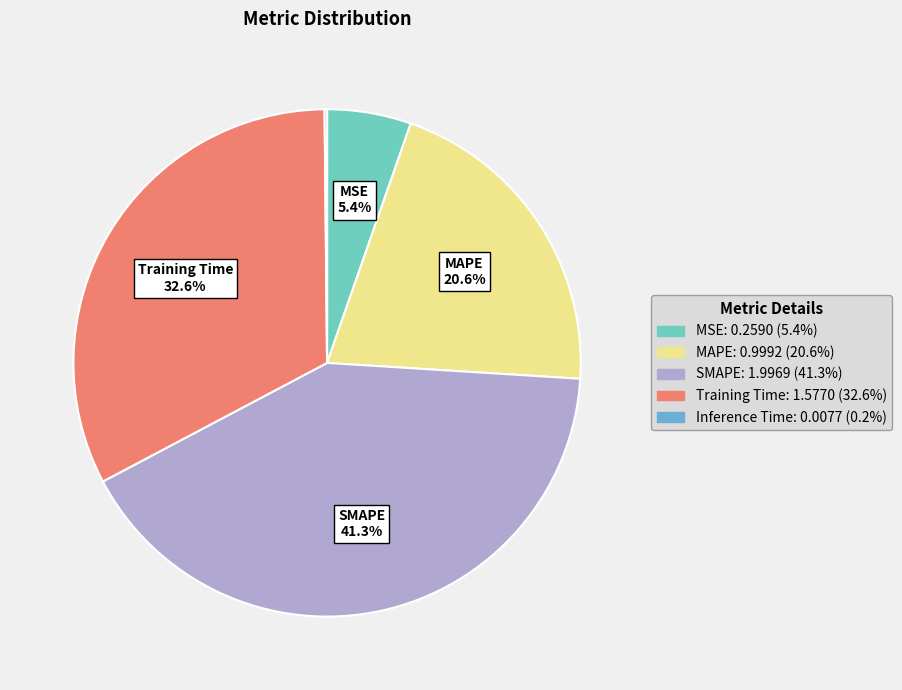

Is there a majority slice in this chart?

No